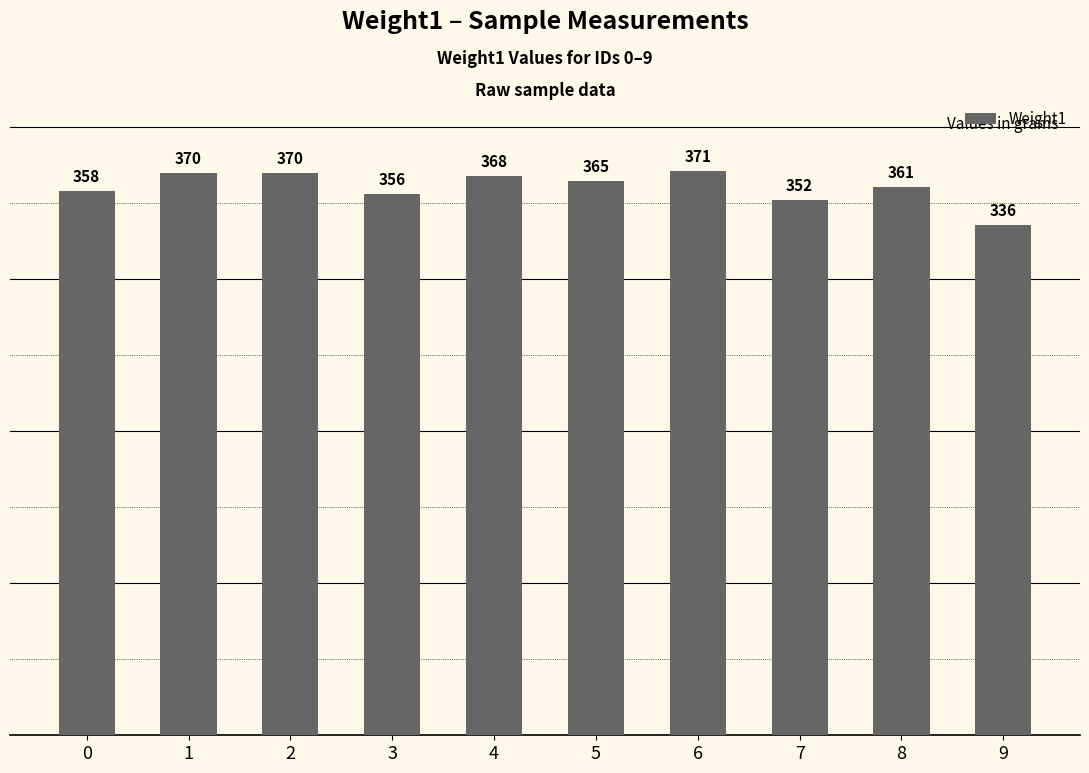

Is it true that the value at 9 is 336?

True